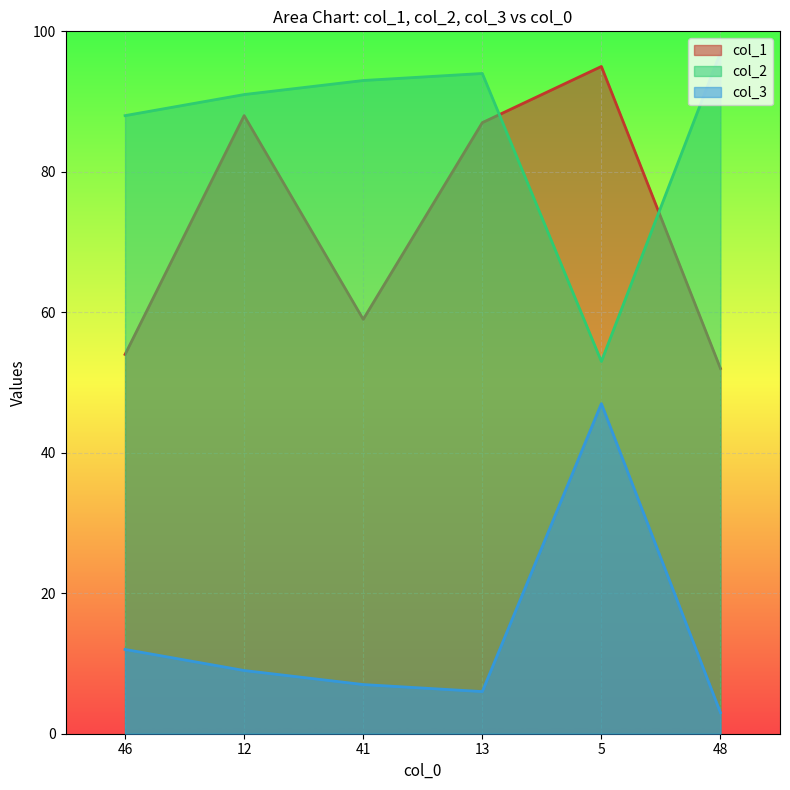

Reading left to right, extract all data points from this chart.

col_1: 46=54	12=88	41=59	13=87	5=95	48=52
col_2: 46=88	12=91	41=93	13=94	5=53	48=97
col_3: 46=12	12=9	41=7	13=6	5=47	48=3